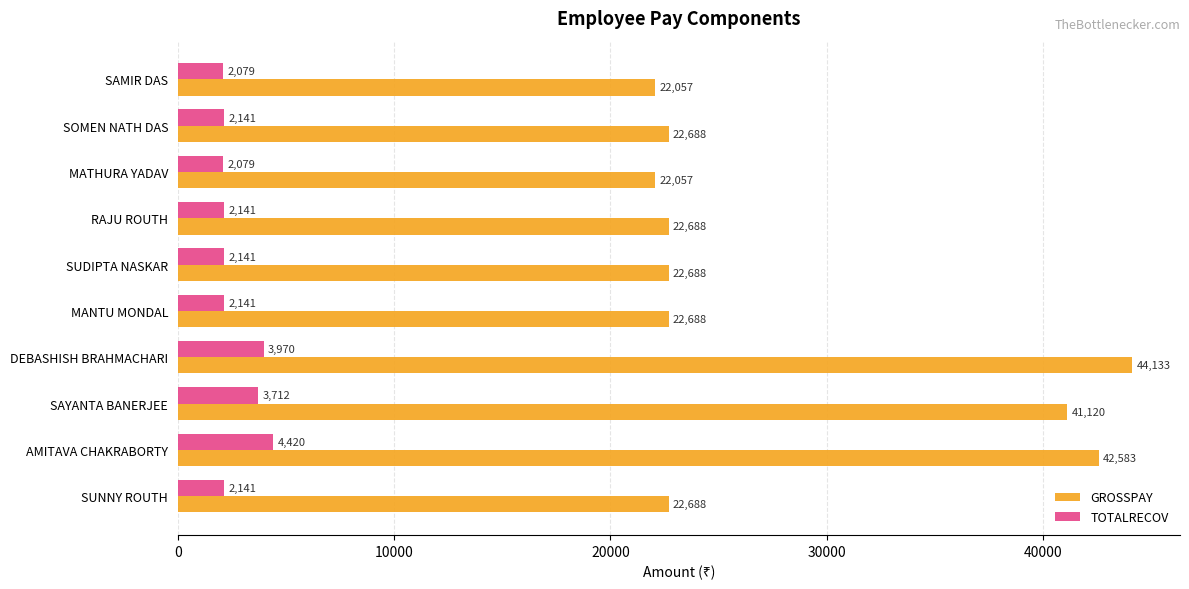

Between AMITAVA CHAKRABORTY and SUDIPTA NASKAR, which series saw the biggest shift?

GROSSPAY